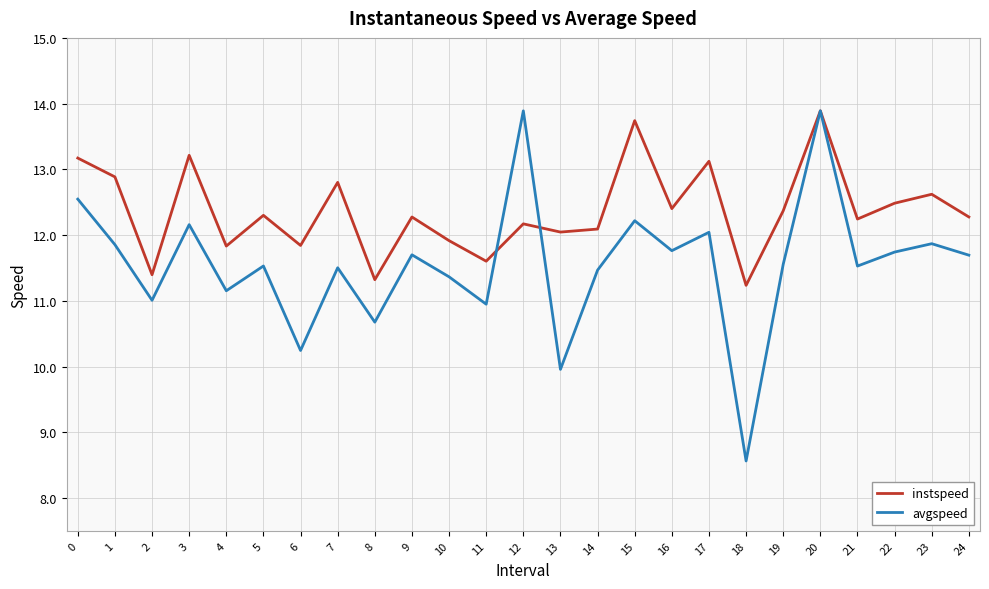

At which category does instspeed reach its first local valley?

2